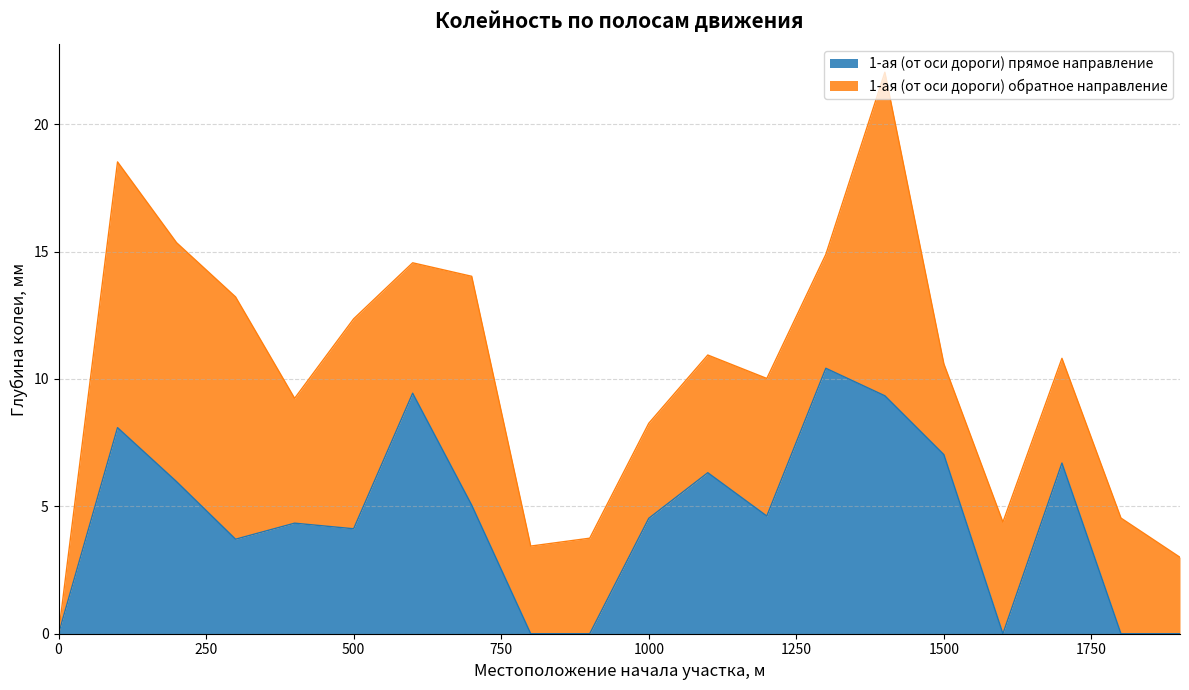

What is the ratio of the value at 1700 to the value at 100?

0.8